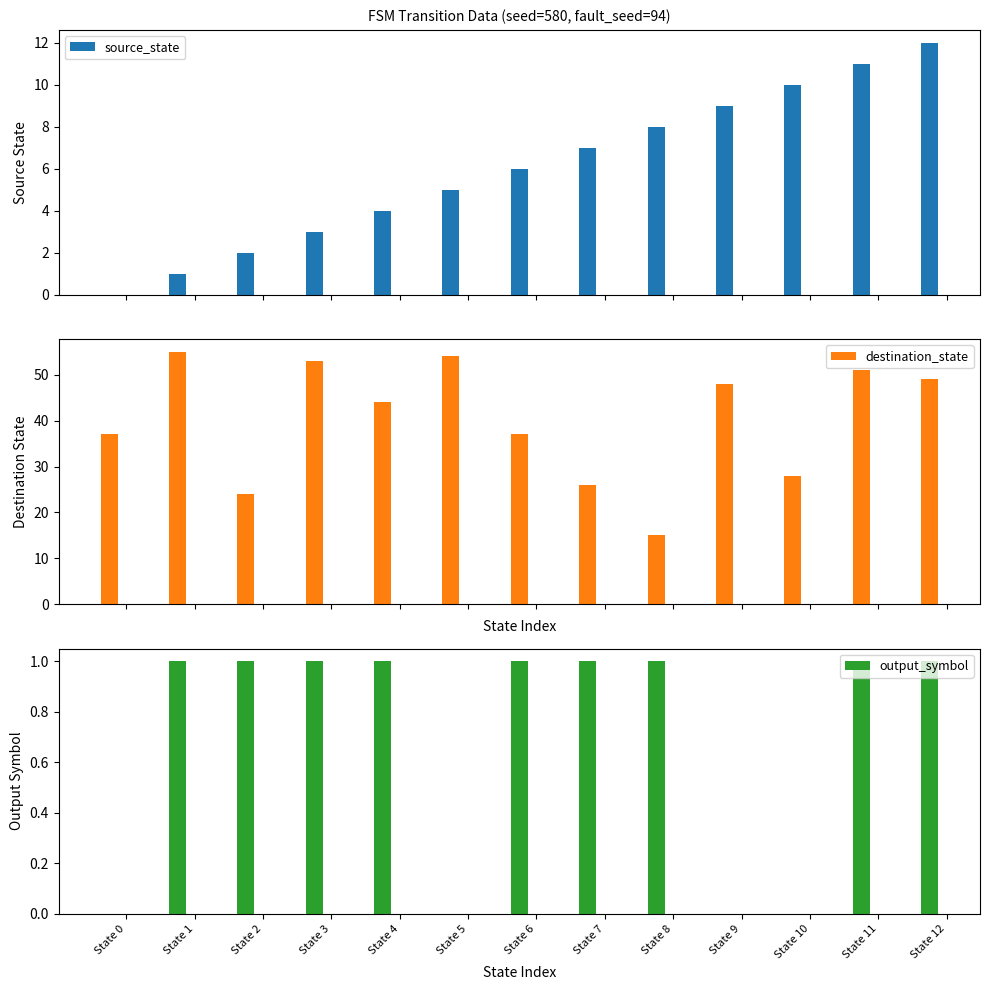

Is the value of output_symbol at State 5 greater than the value of destination_state at State 8?

No